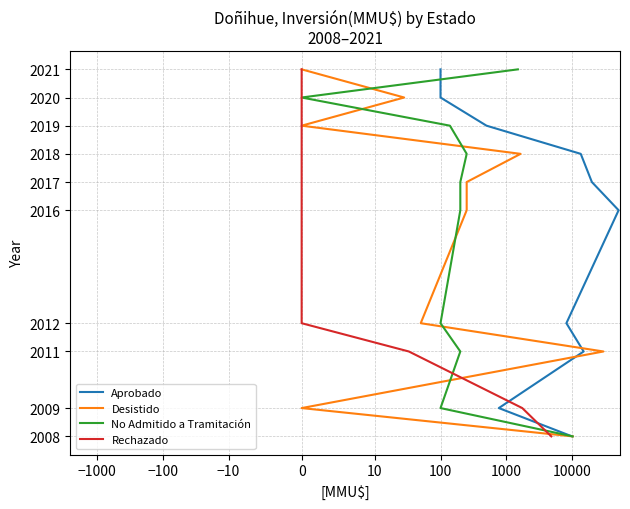

What is the label of the 5th point from the right?

100